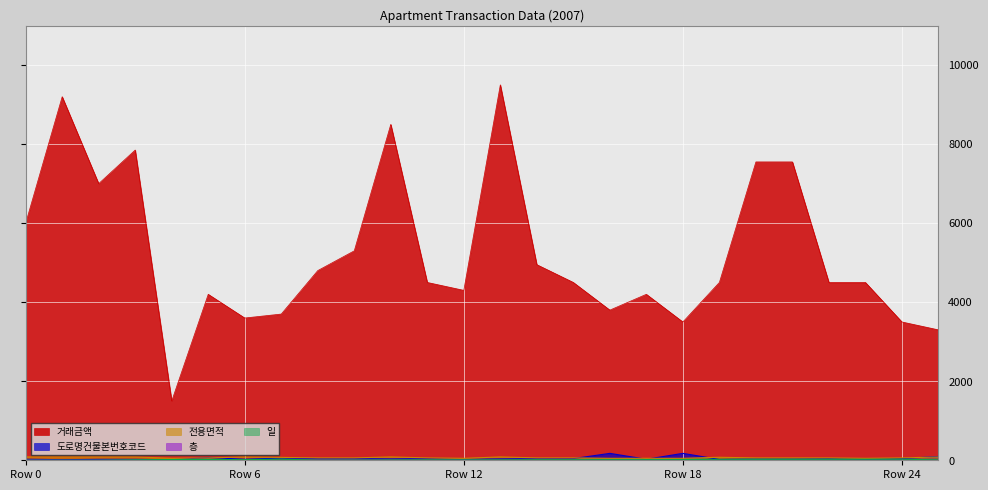

True or false: 도로명건물본번호코드 has a value of 23.0 at 2.

True